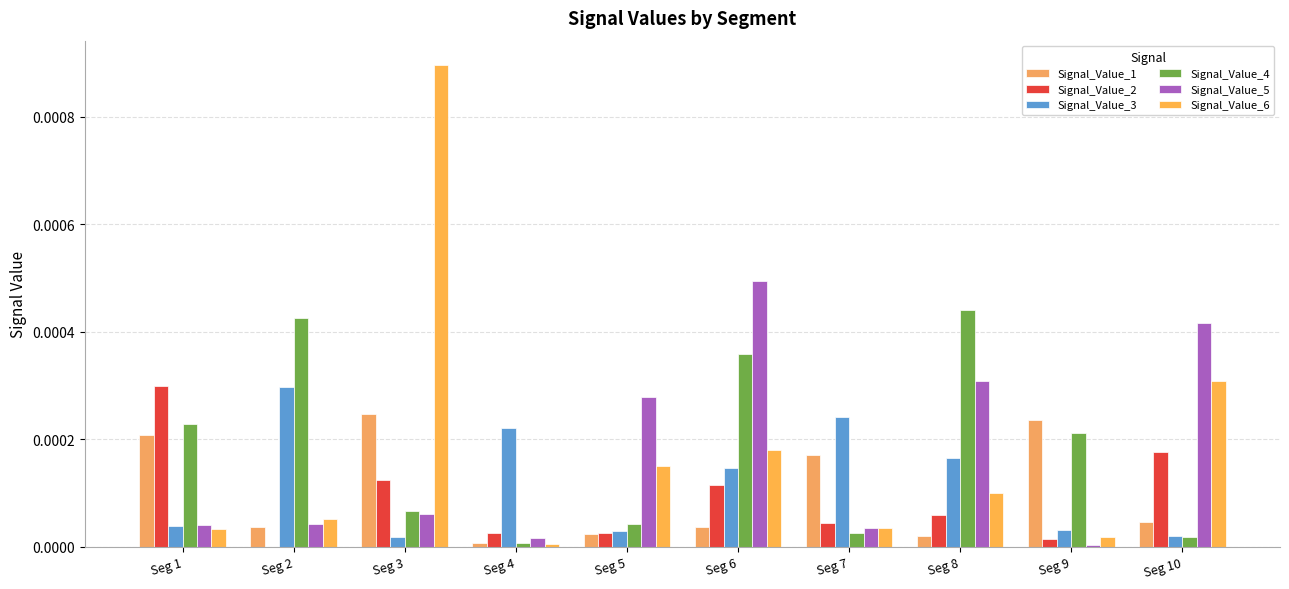

Does the chart contain stacked bars?

No